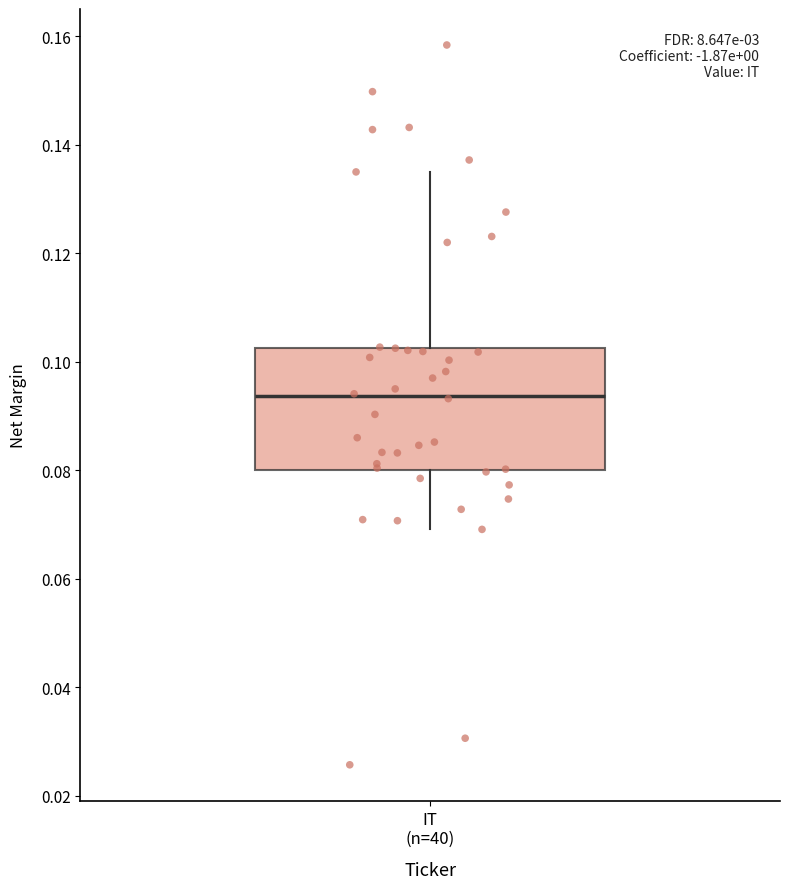

Where does the median line of the box for IT (n=40) sit on the y-axis? The values are not printed on the chart, so give them approximately, as read against the axis.

0.094